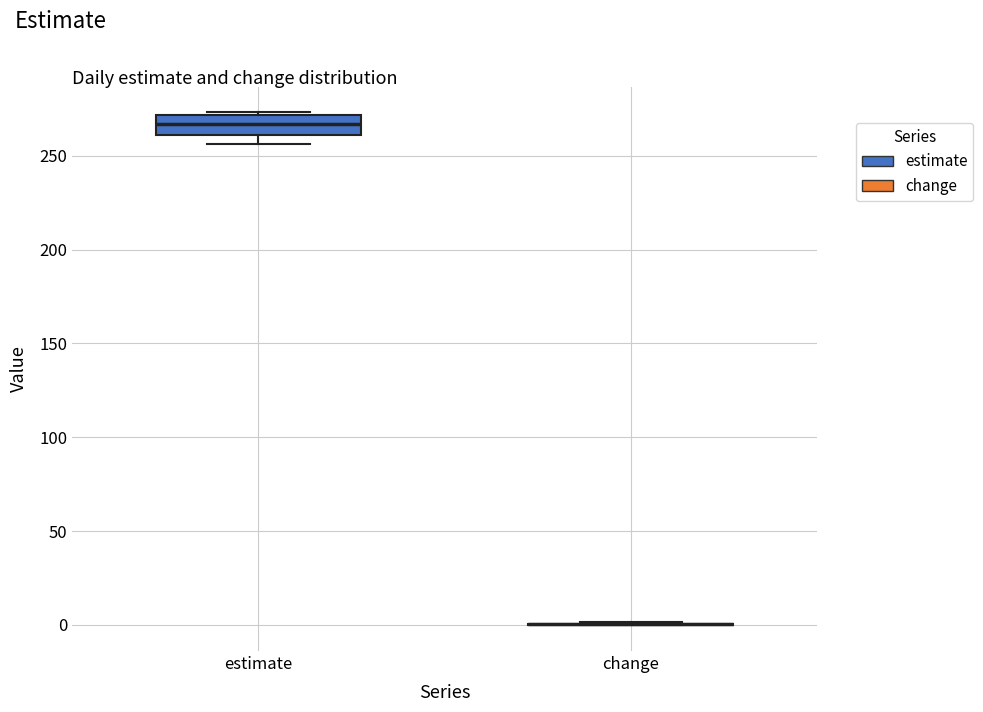

Which box is the tallest, from its lower edge to its upper edge?

estimate